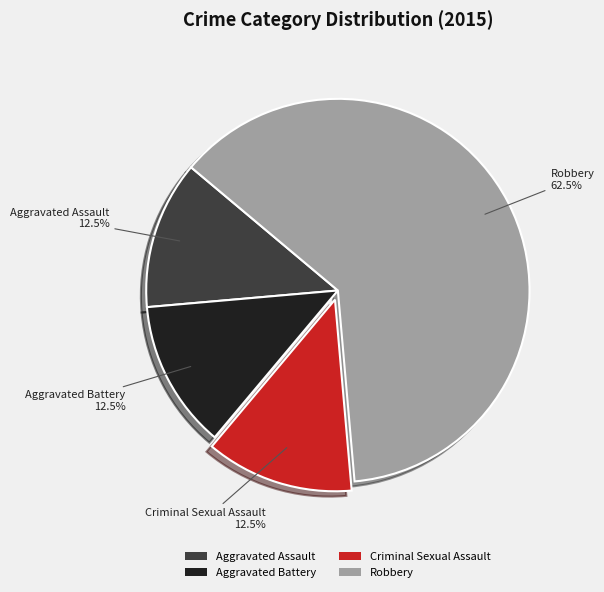

Is there a majority slice in this chart?

Yes